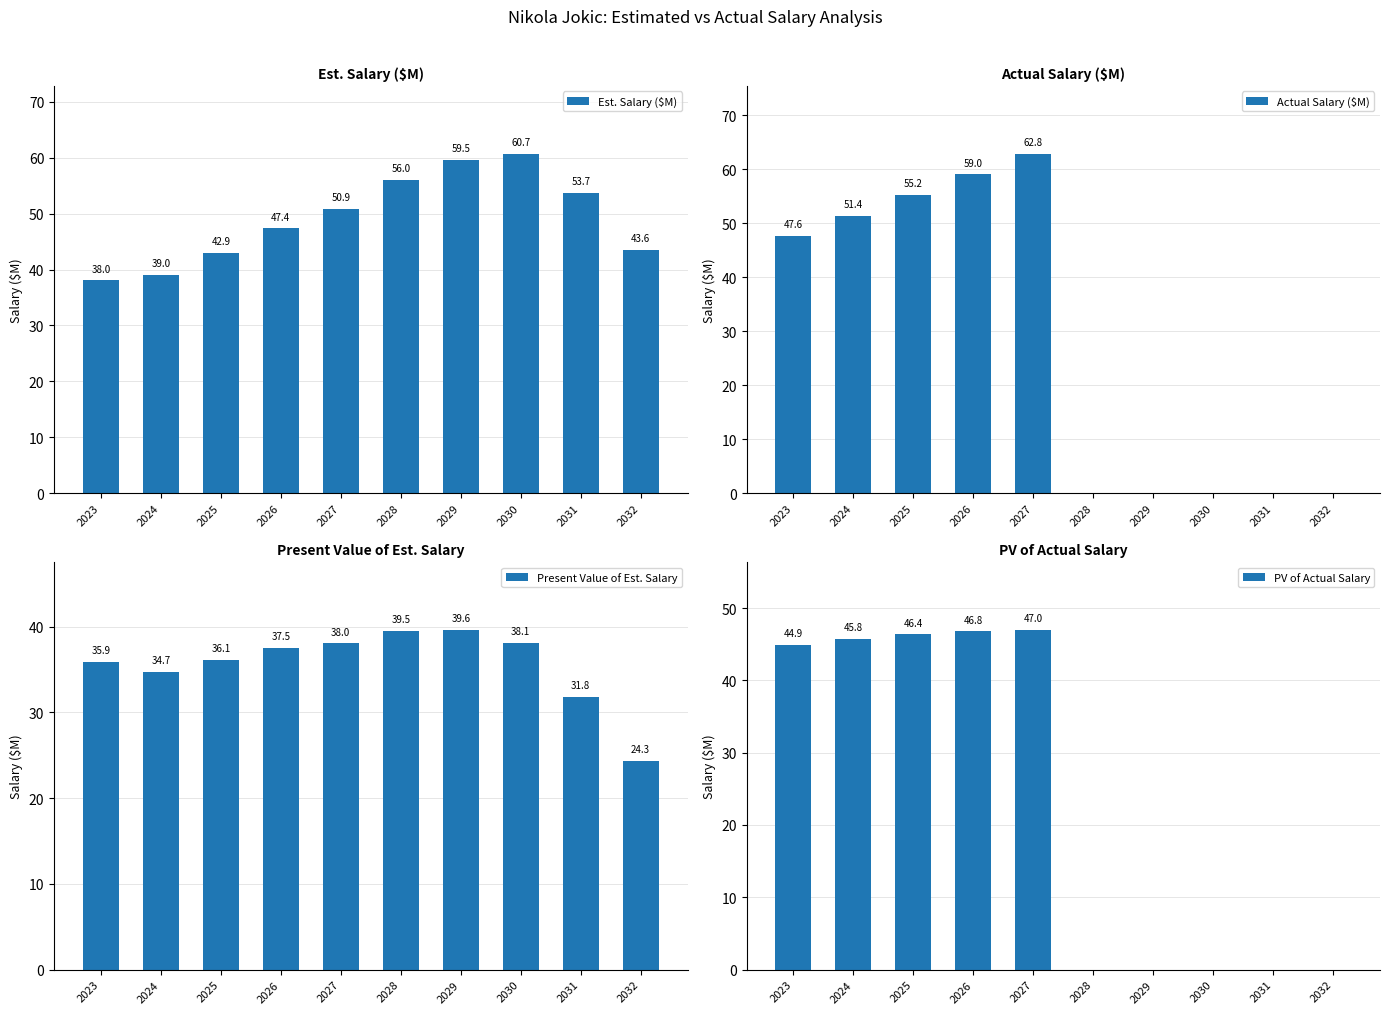

What is the difference between the second highest and second lowest values in the Actual Salary ($M) series?

59.0